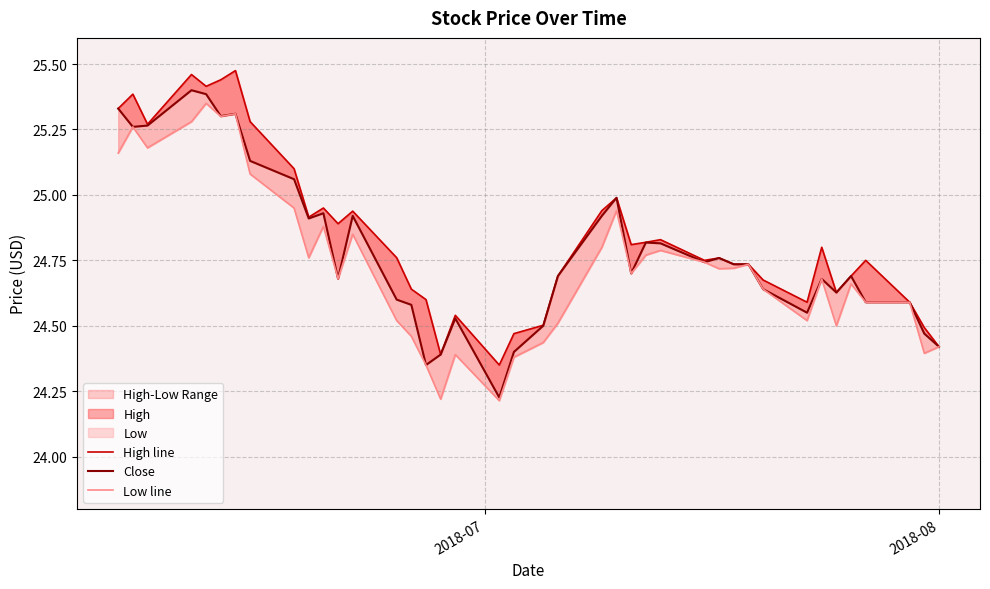

True or false: Low line and Close cross at least once.

False